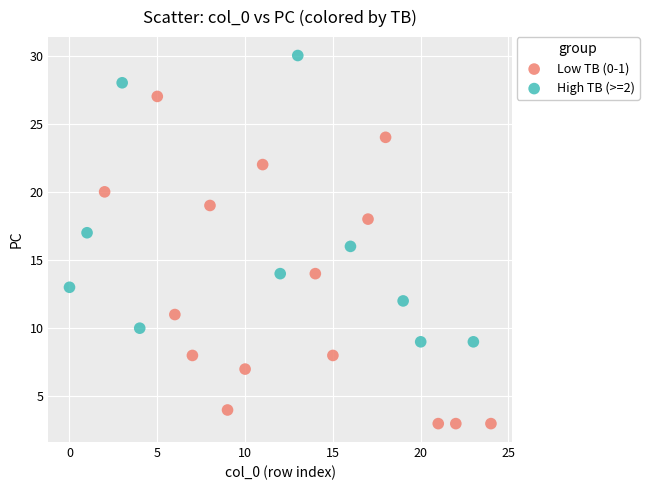

Which series has the largest Y range (max minus min)?

Low TB (0-1)